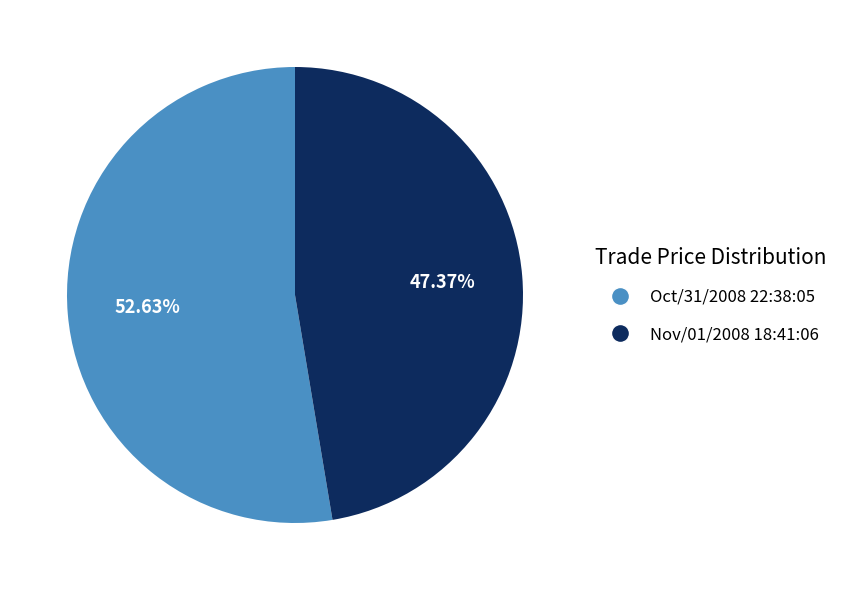

Is the sum of Oct/31/2008 22:38:05 and Nov/01/2008 18:41:06 greater than half?

Yes